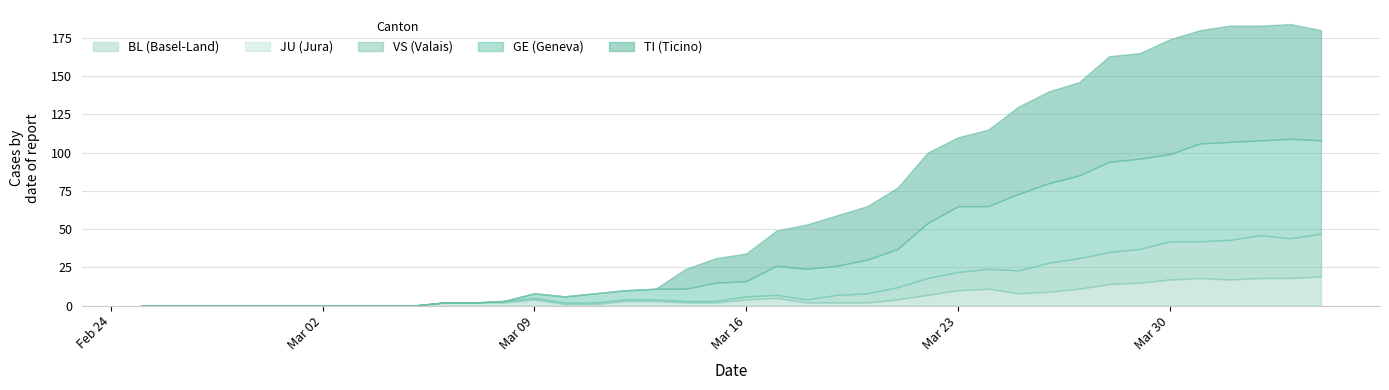

Is it true that BL equals 4 at 13?

True